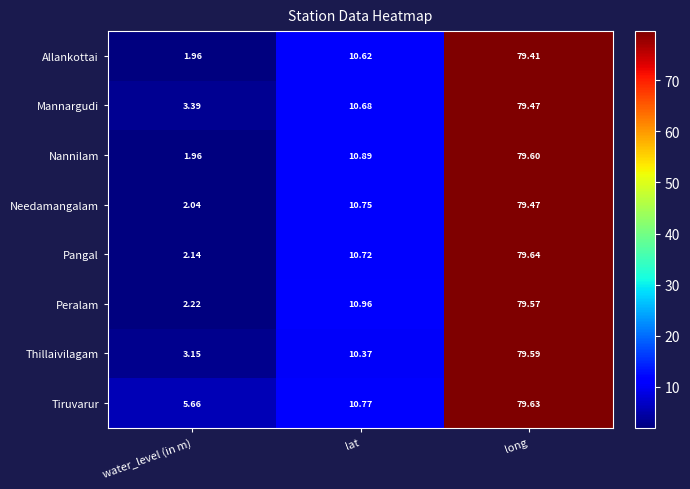

Which label corresponds to the largest value in the chart?

long